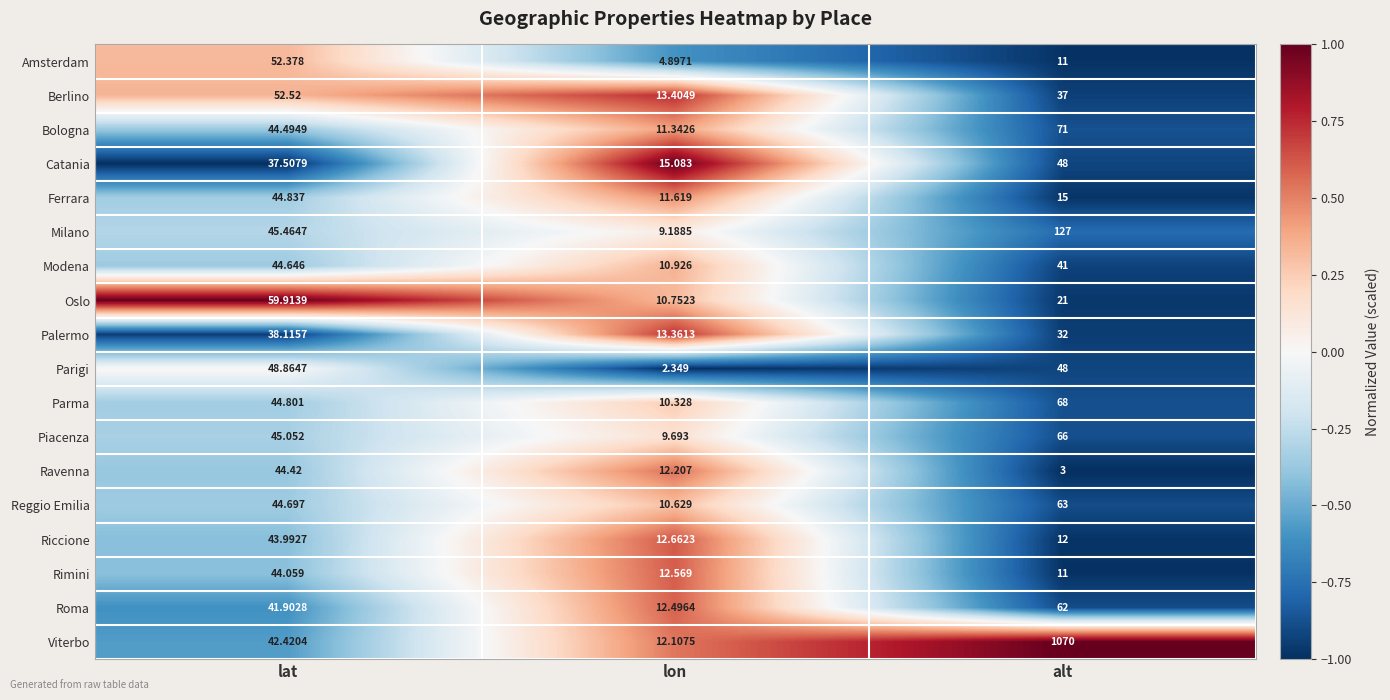

Where does the Roma series first go above 41?

lat